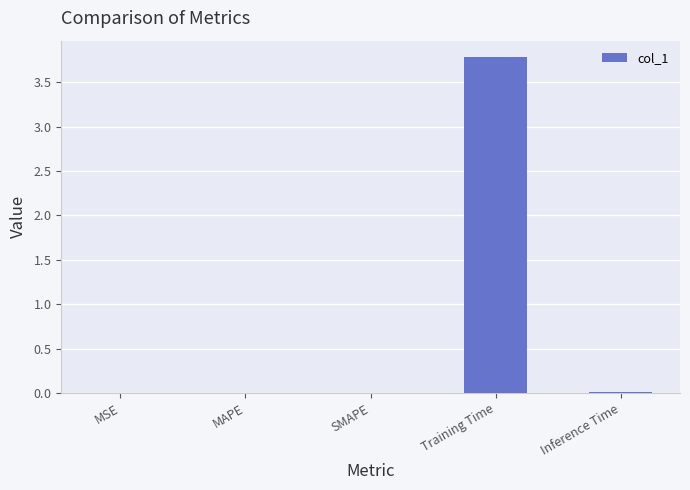

What is the greatest value displayed?

3.8